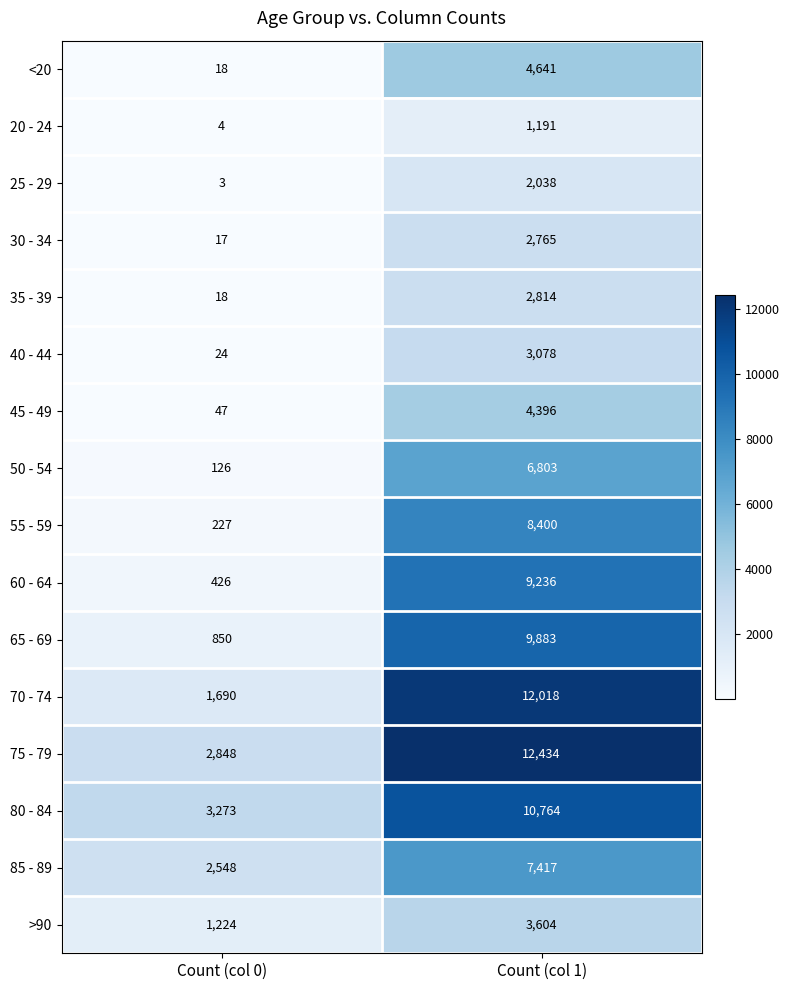

Count the number of data series in this chart.

16